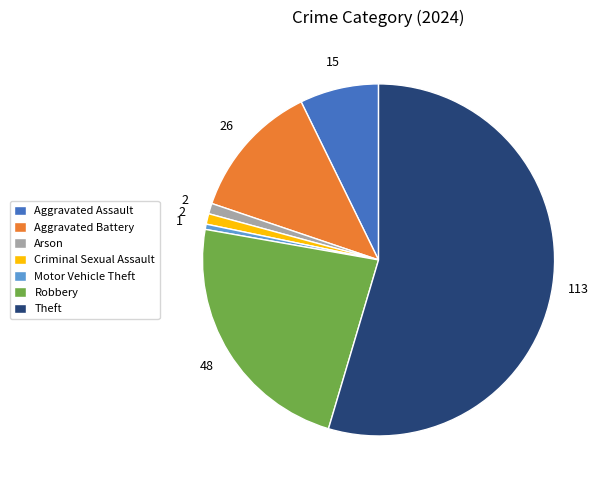

Which category has the biggest portion of the pie?

Theft